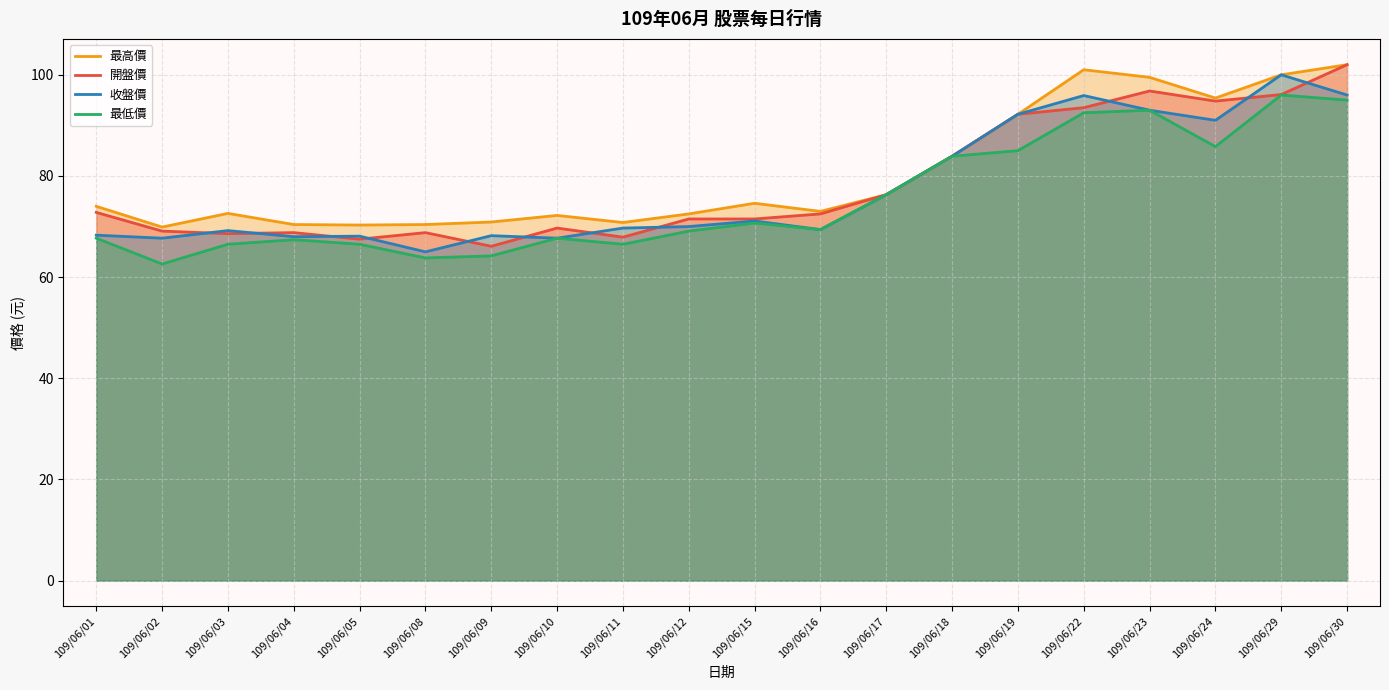

What is the approximate value of 收盤價 at 109/06/29?

100.0